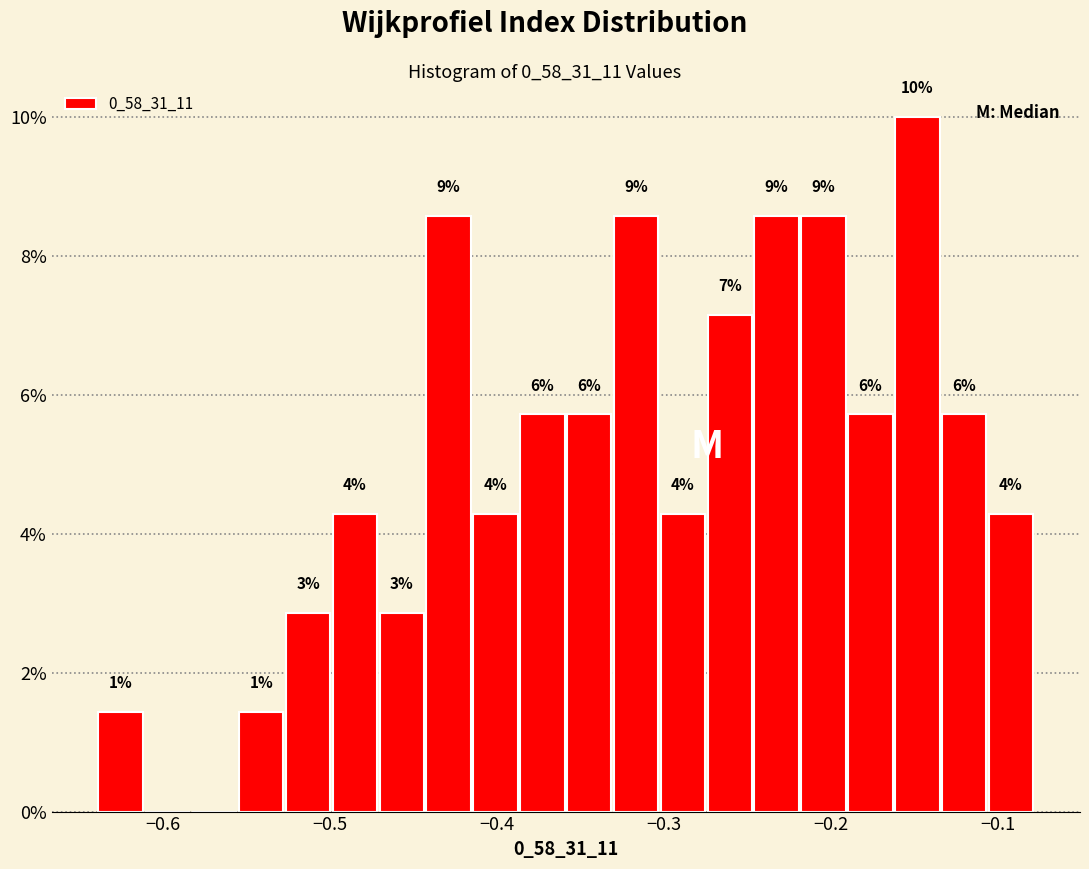

Read against the x-axis, roughly where is the centre of the tallest bar?

-0.15